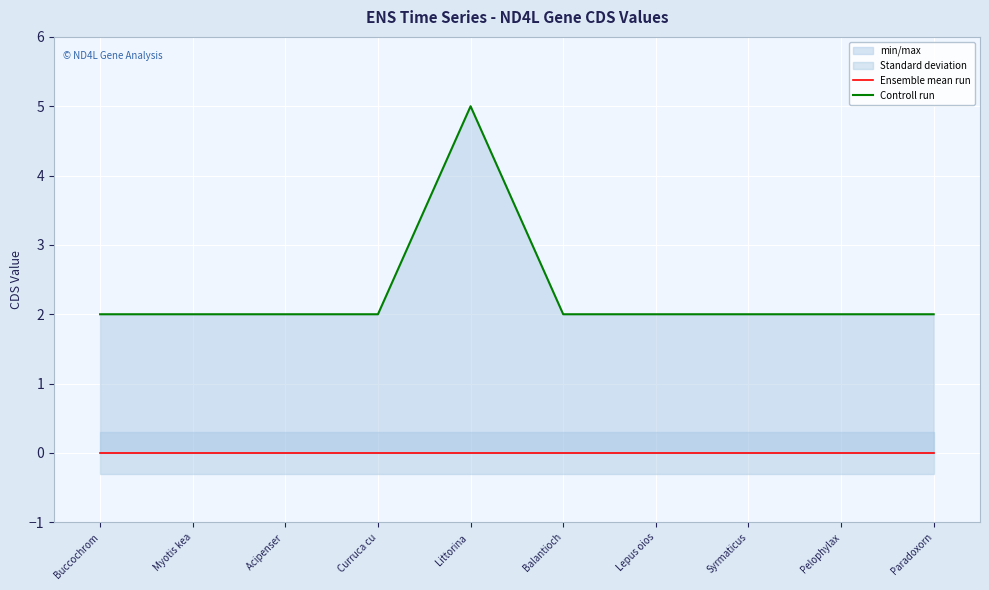

Reading right to left, transcribe all the data shown in this chart.

Ensemble mean run: 0	0	0	0	0	0	0	0	0	0
Controll run: 2	2	2	2	2	5	2	2	2	2